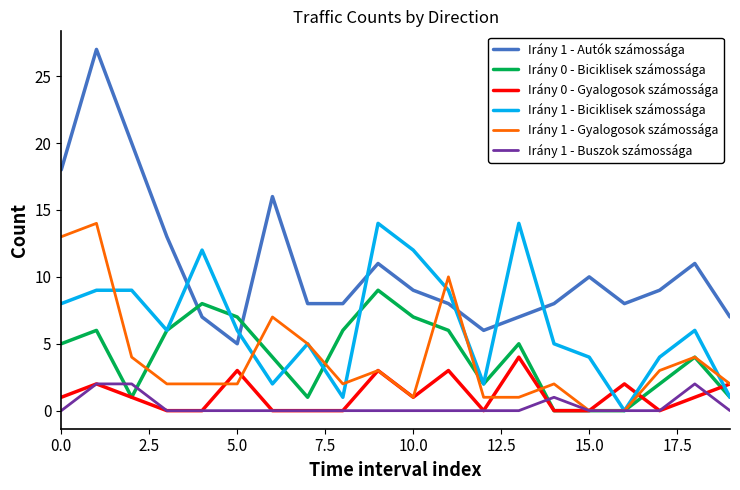

Which series has the largest range (max minus min)?

Irány 1 - Autók számossága